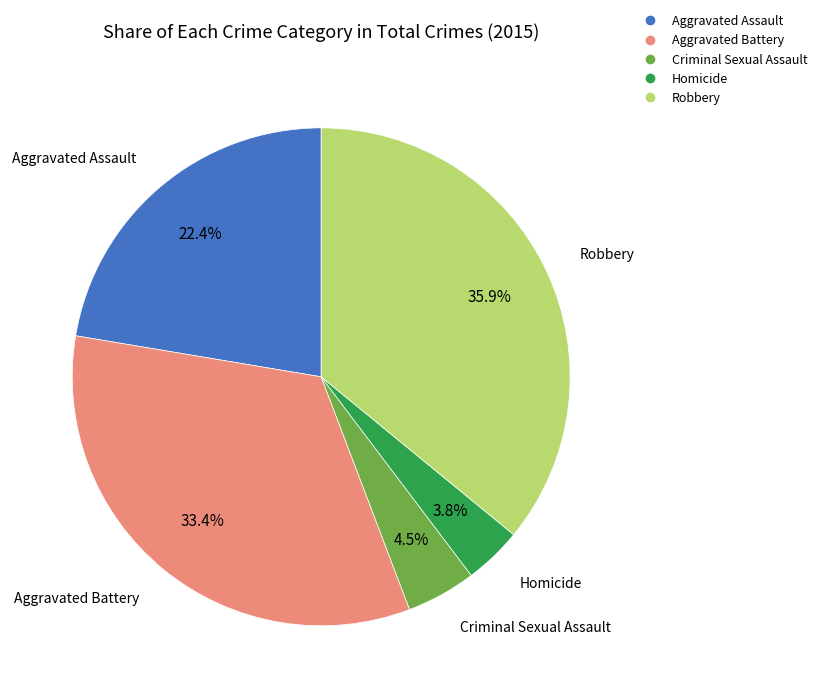

Does any single category account for the majority?

No